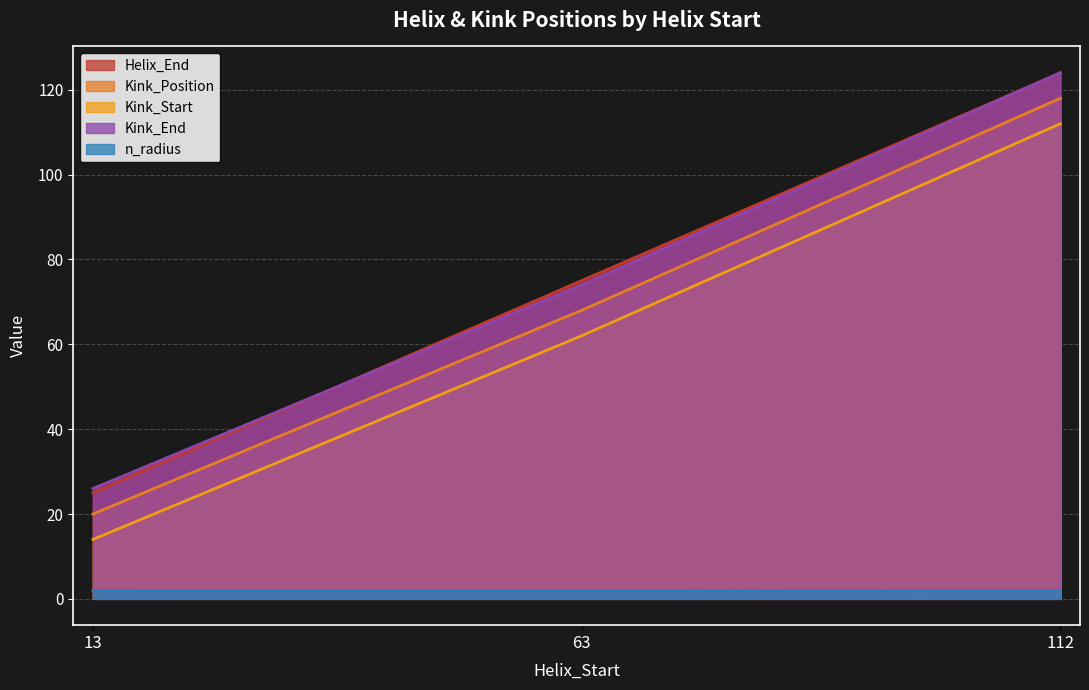

What is the average value of the Kink_End series?

74.7